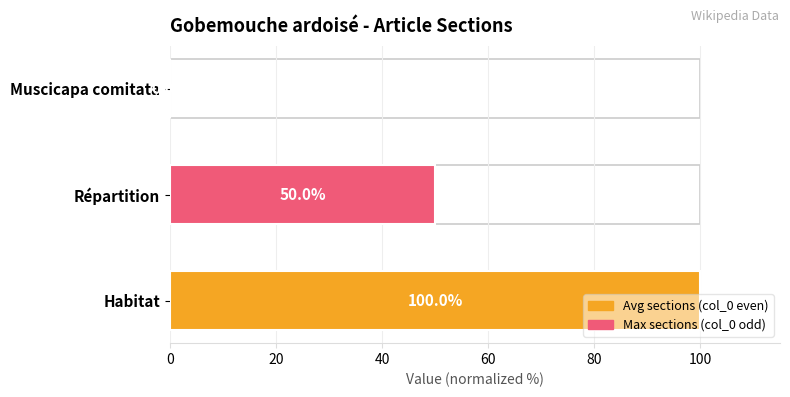

What is the average value?

50